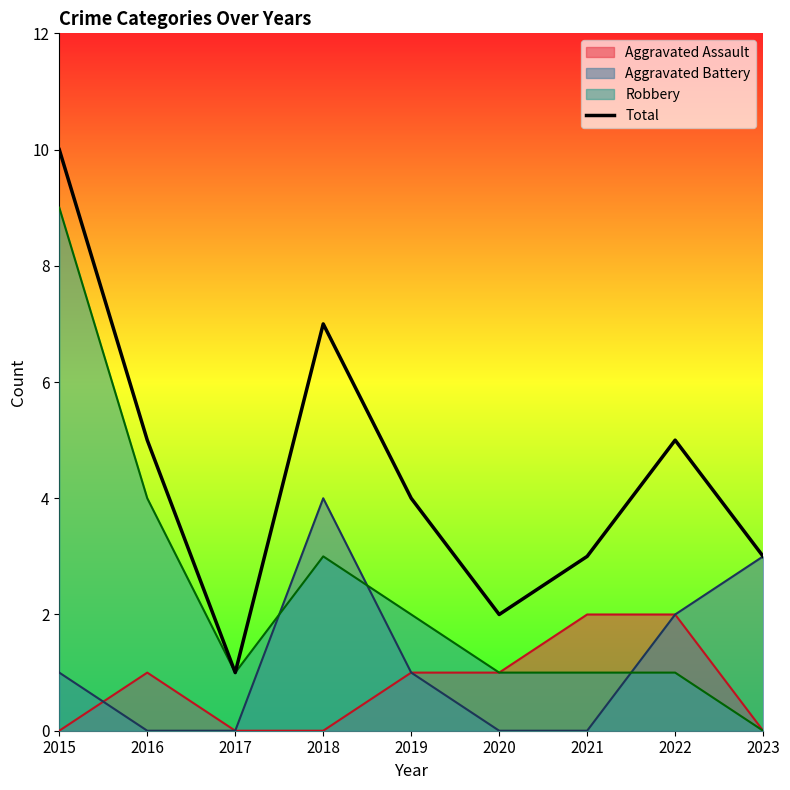

True or false: the data shows 3 at 2015.

False